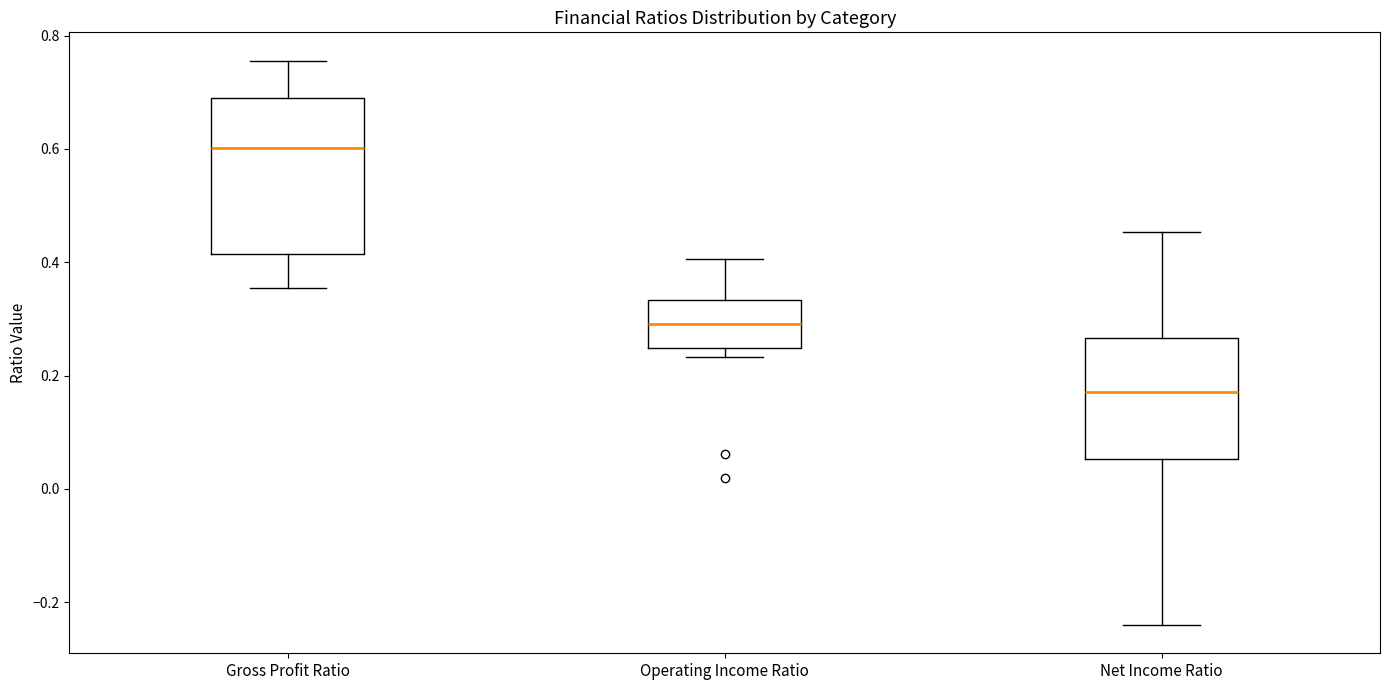

Comparing the boxes themselves (not the whiskers), which one is the tallest?

Gross Profit Ratio